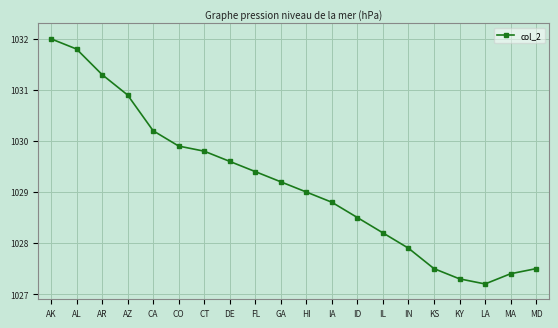

The value at IN is 1027.9. True or false?

True